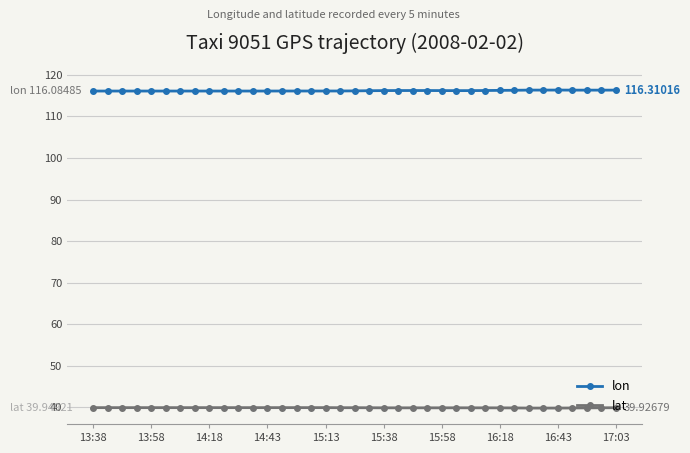

What is the sum of all lon values?

4298.1